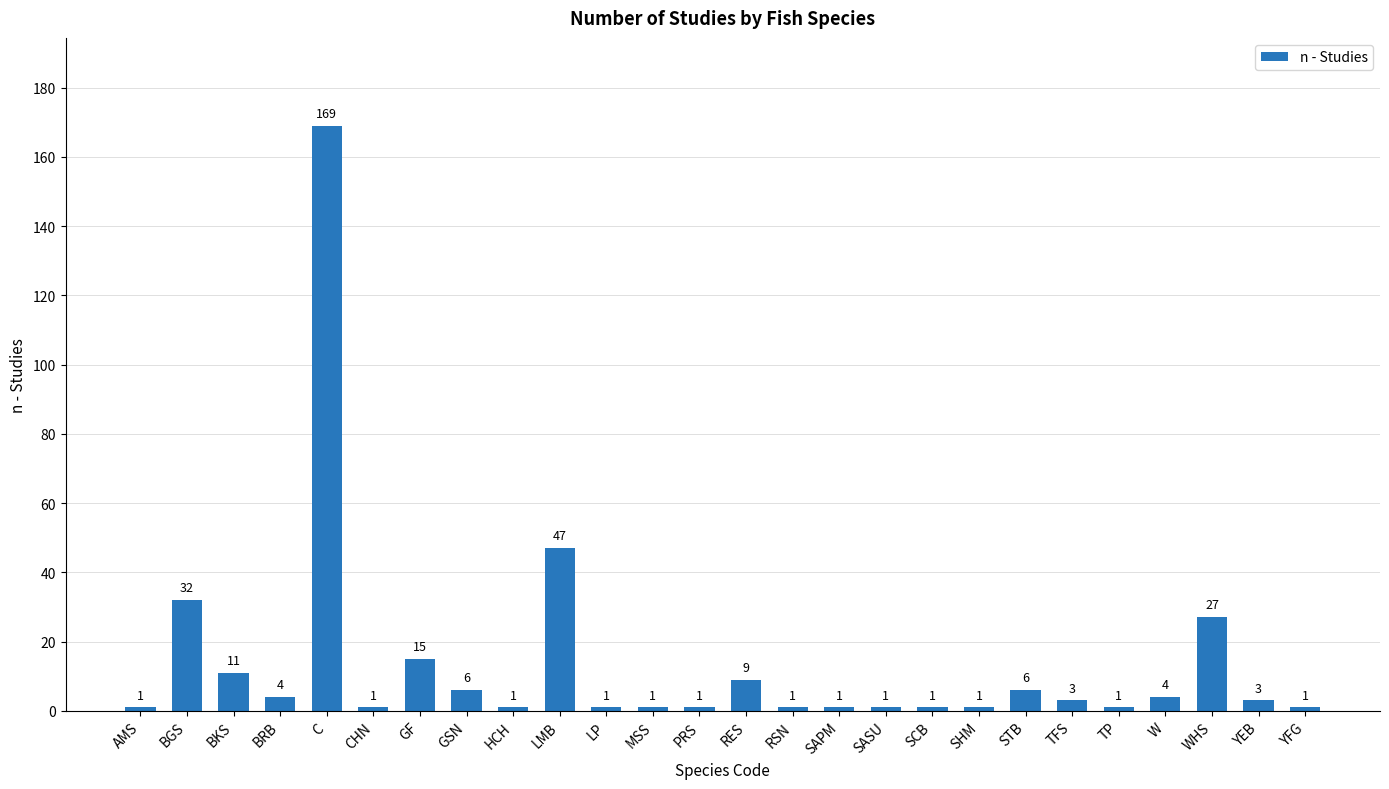

What is the difference between the second highest and minimum values?

46